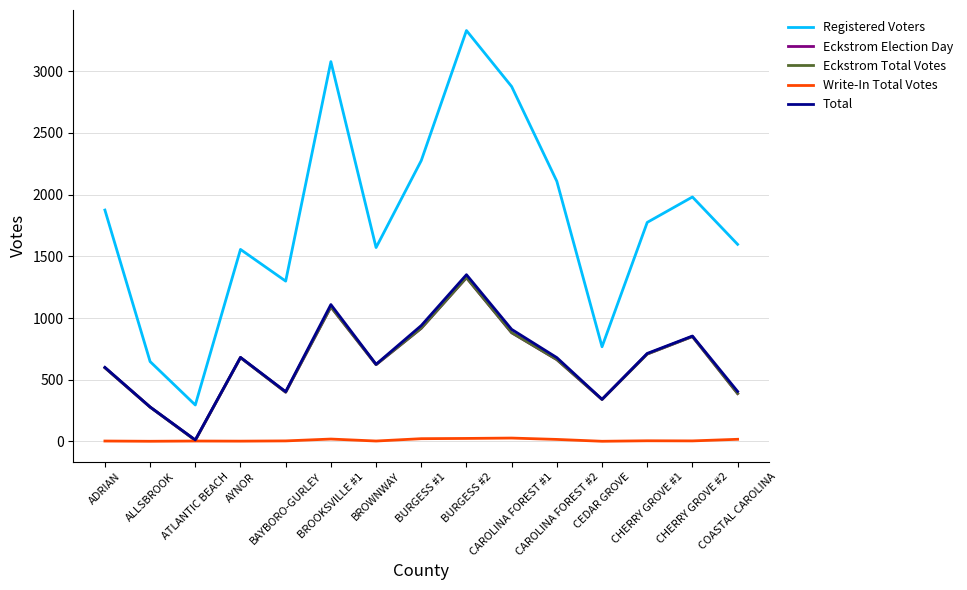

Between BURGESS #1 and CHERRY GROVE #2, which series saw the biggest shift?

Registered Voters